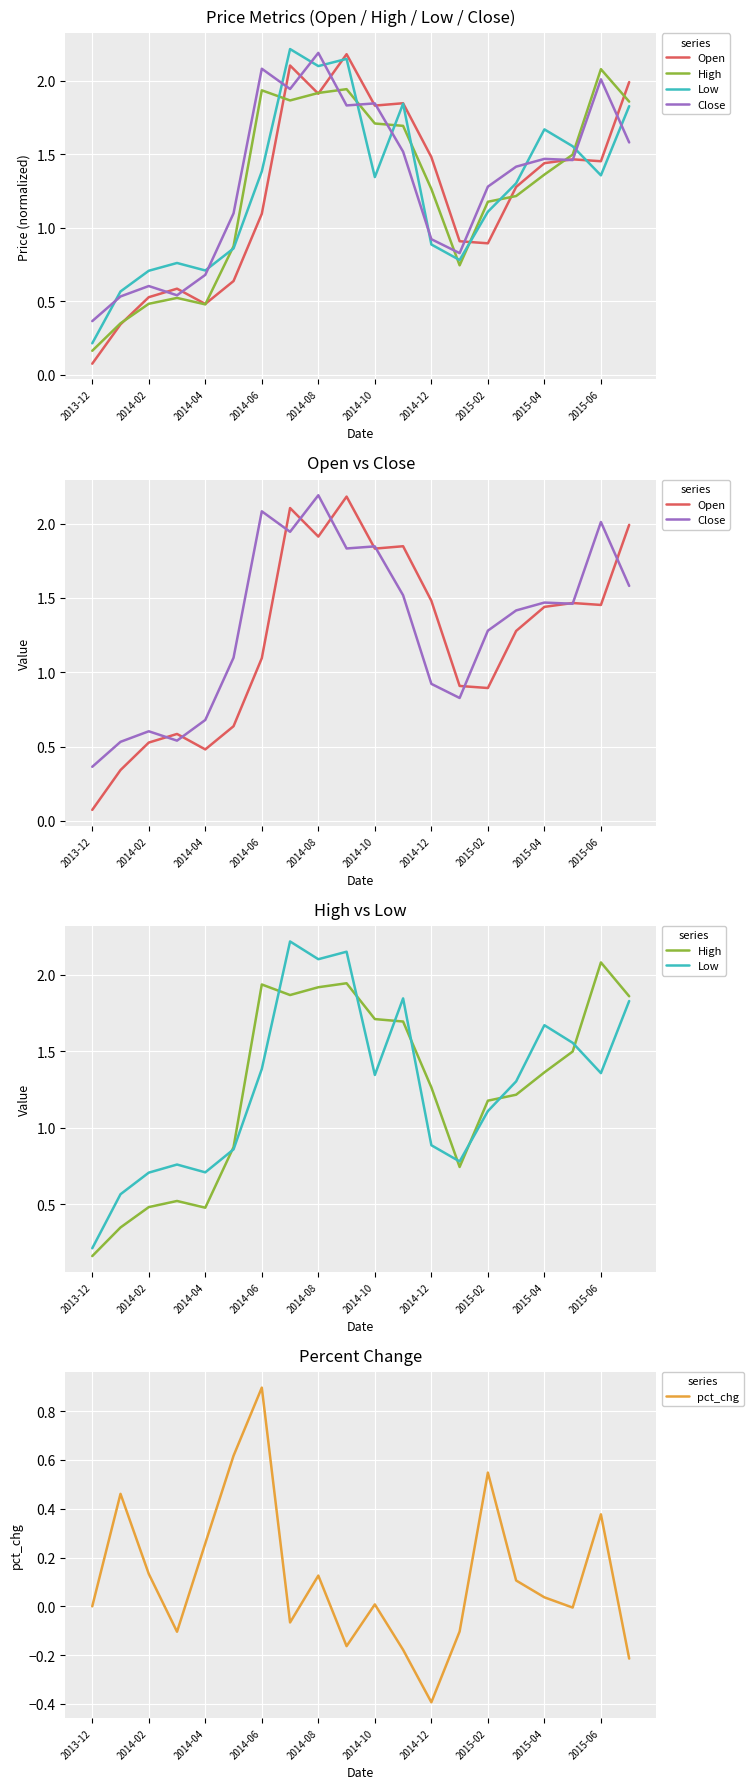

Which series has the largest range (max minus min)?

Open